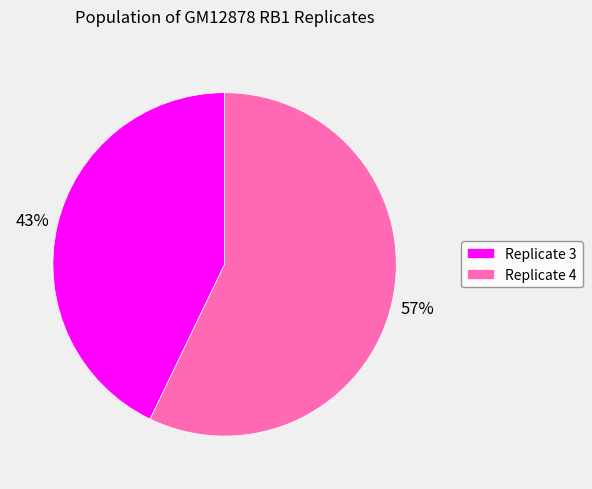

Which has a higher value, Replicate 4 or Replicate 3?

Replicate 4